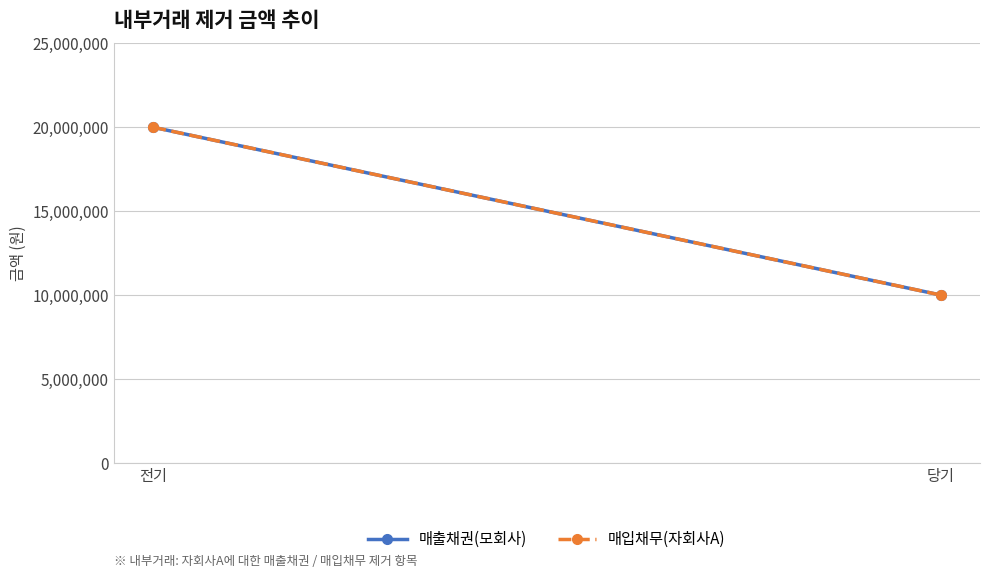

What are all the series names shown in the legend?

매출채권(모회사), 매입채무(자회사A)